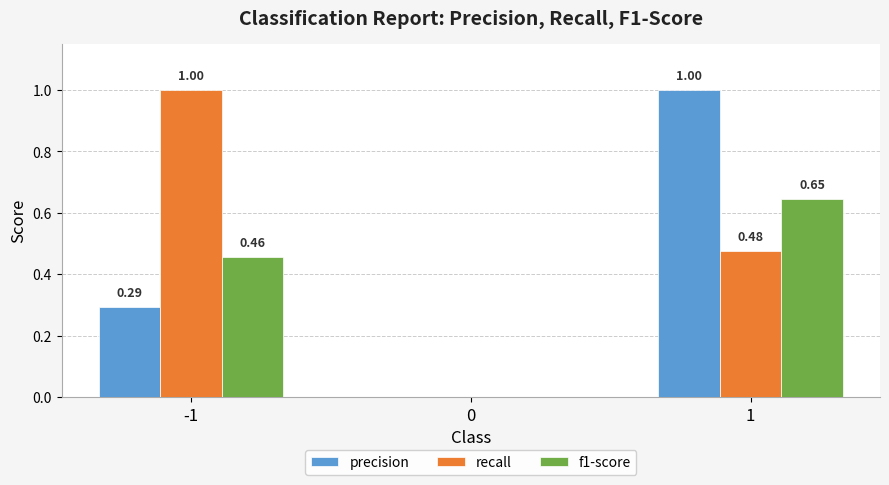

What is the sum of all f1-score values?

1.1